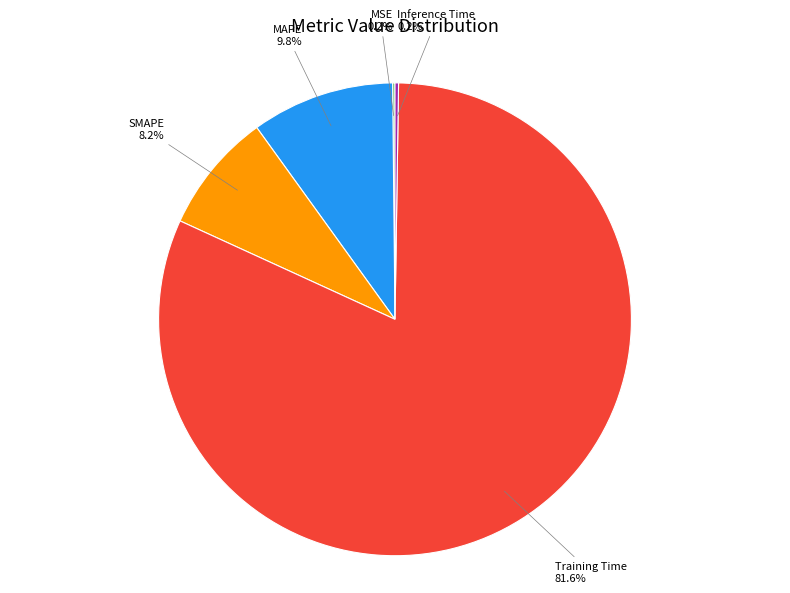

Is there a majority slice in this chart?

Yes